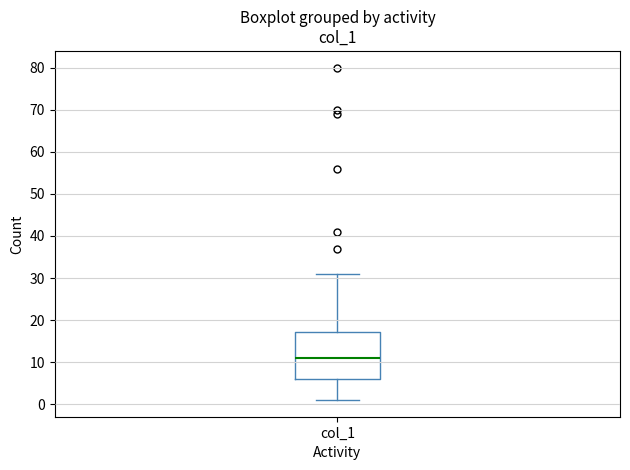

Read this box plot against the y-axis: the position of the median line, the range covered by the box, and the ends of both whiskers. The values are not printed on the chart, so give them approximately, as read against the axis.

median 11, box 6 to 17, whiskers 1 to 31